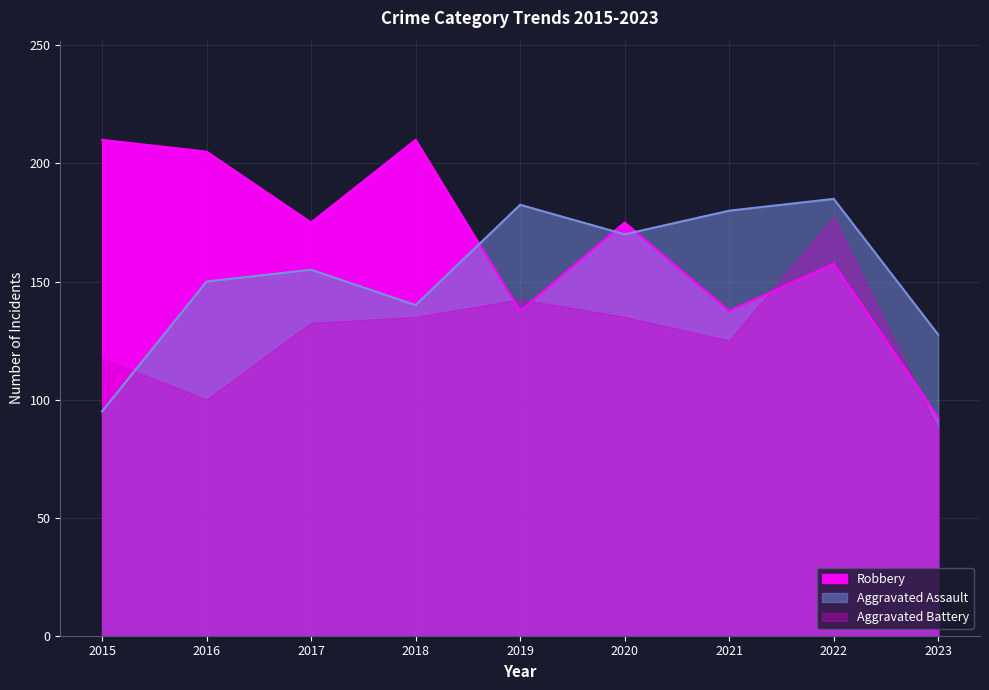

What is the difference between the Aggravated Battery values at 2015 and 2019?

10